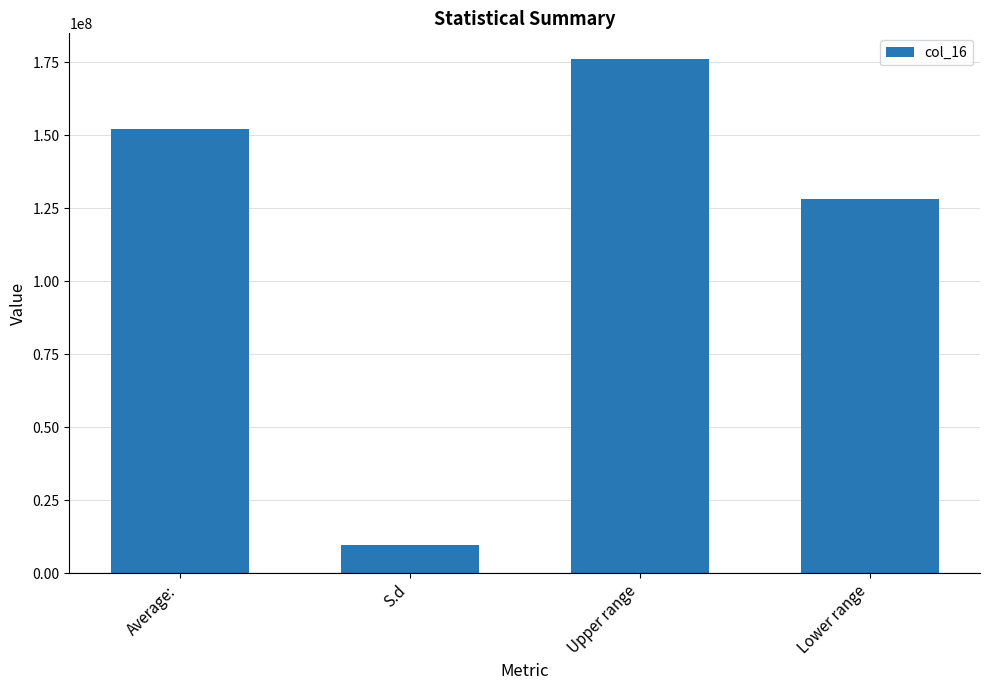

What is the label of the 3rd bar from the right?

S.d